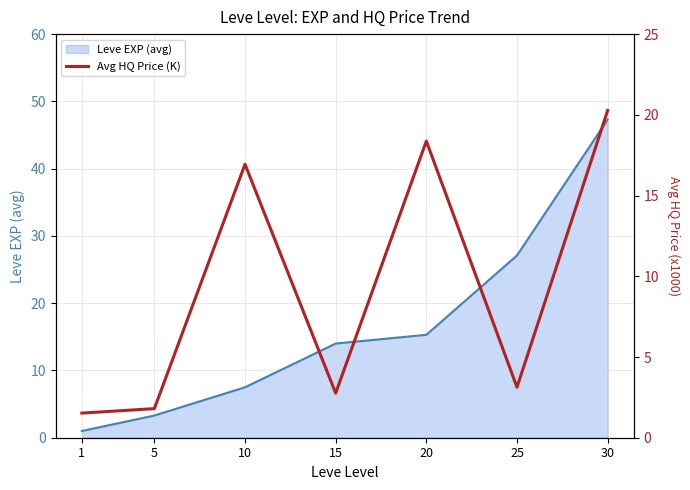

How many lines are shown in the chart?

1